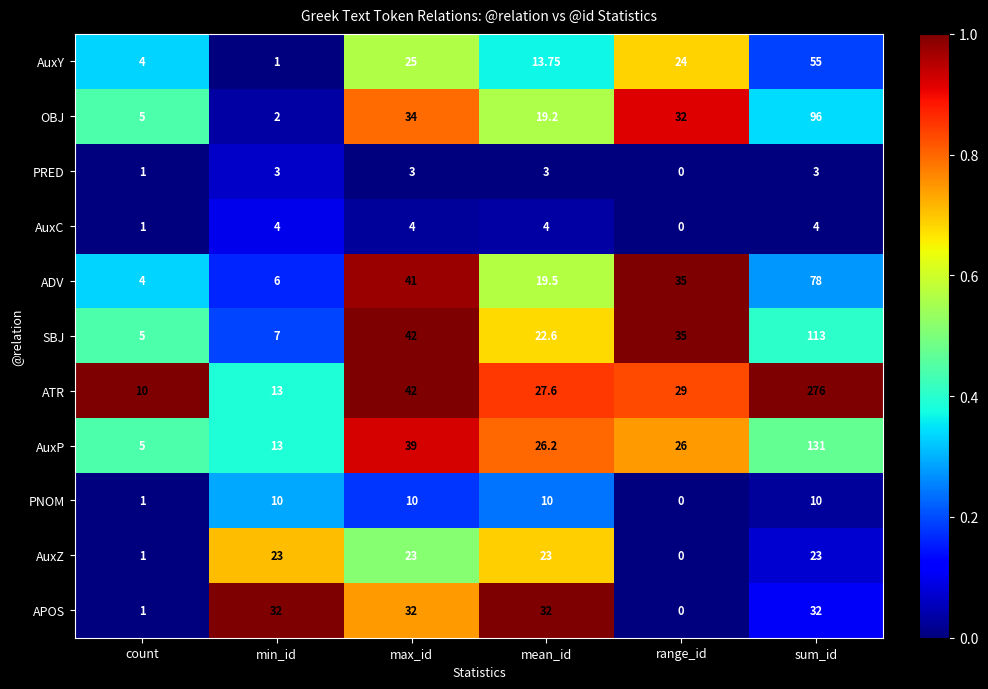

At which label is APOS closest to 16?

count